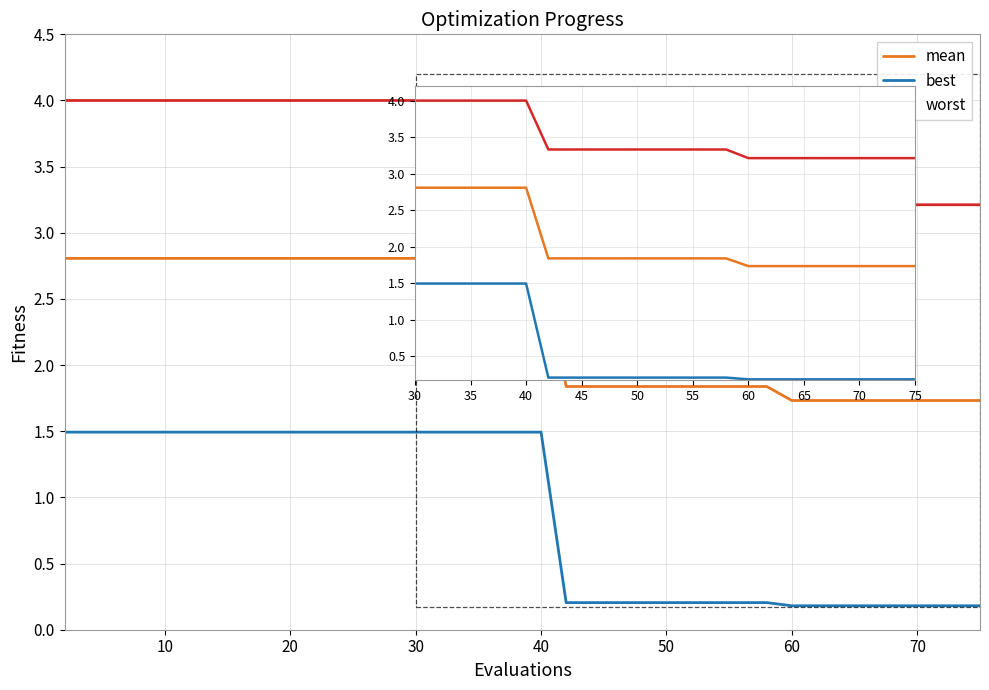

What is the difference between the second highest and minimum values in the worst series?

0.8